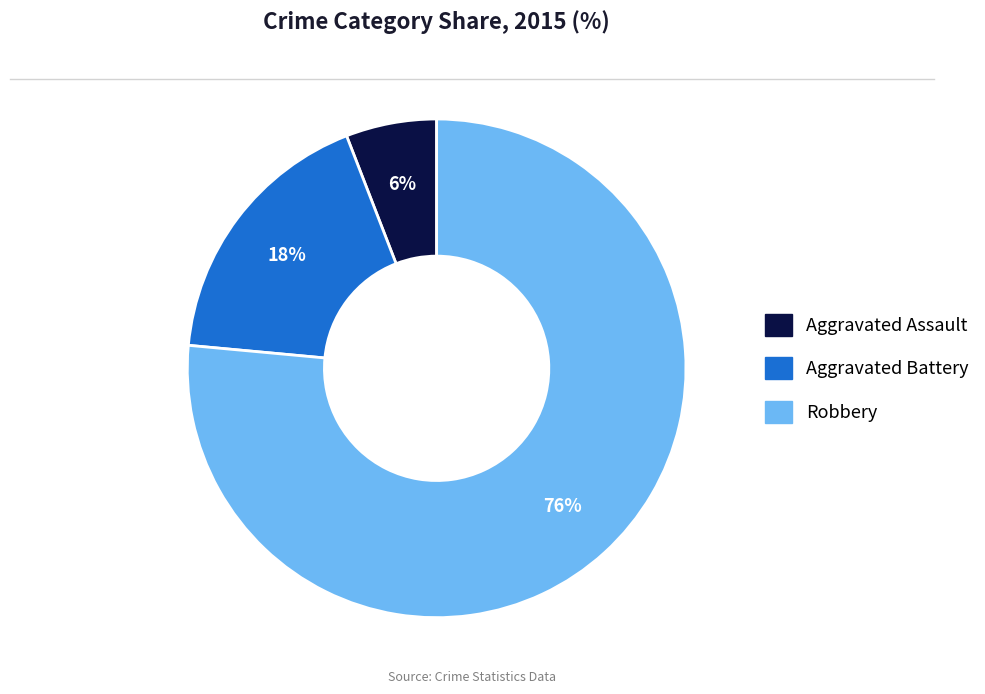

Is there a majority slice in this chart?

Yes